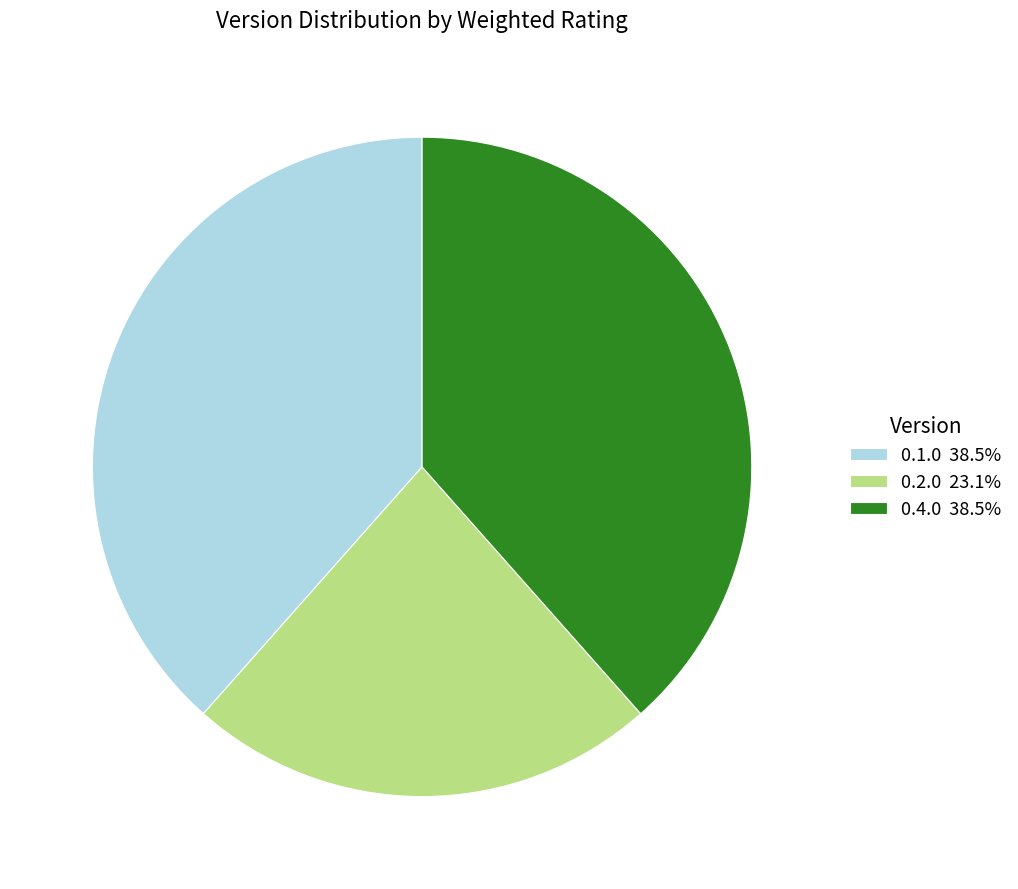

Is there any slice that represents more than half of the pie?

No